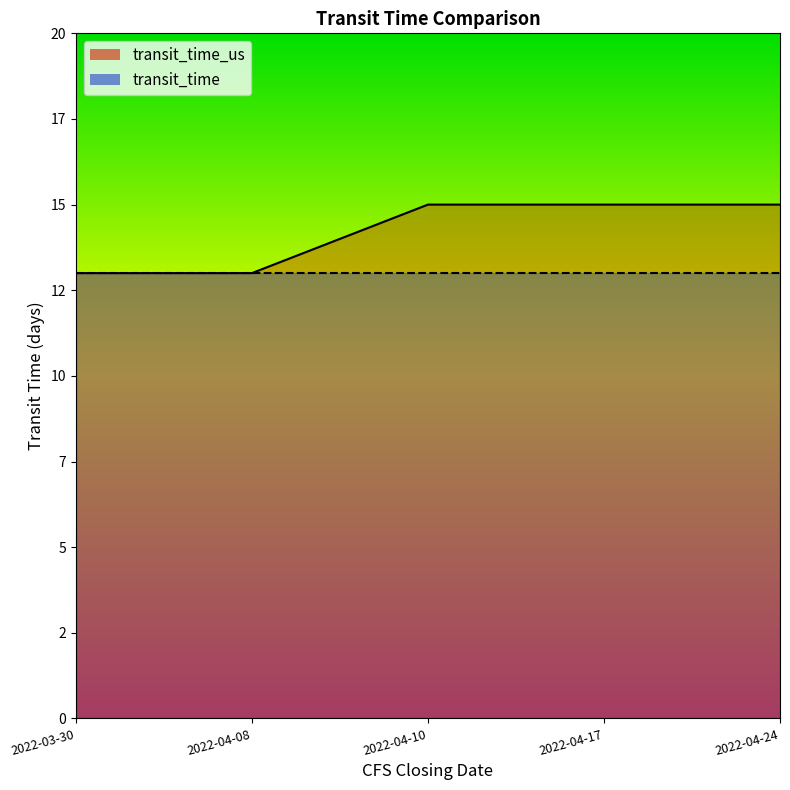

What is the smallest value displayed?

13